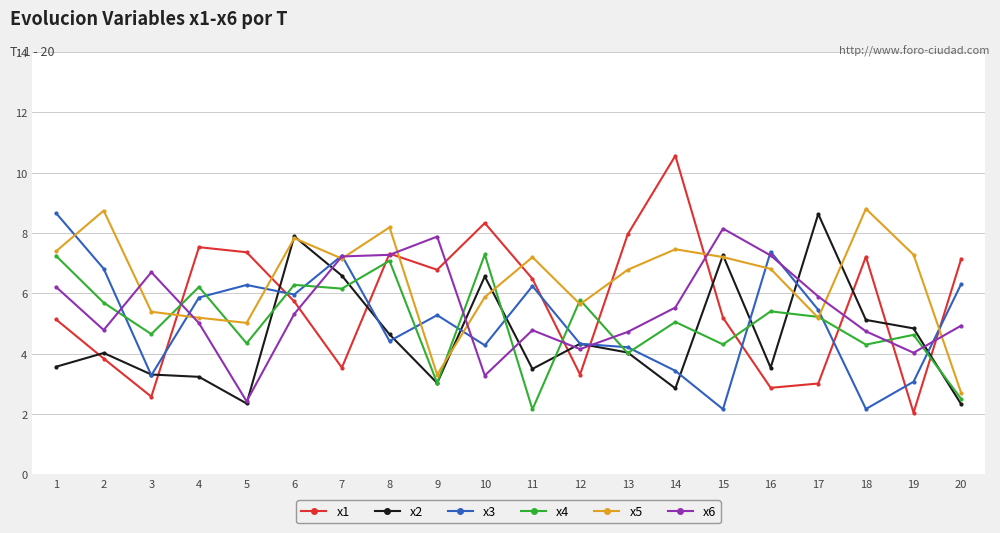

How many data points does each series have?

20